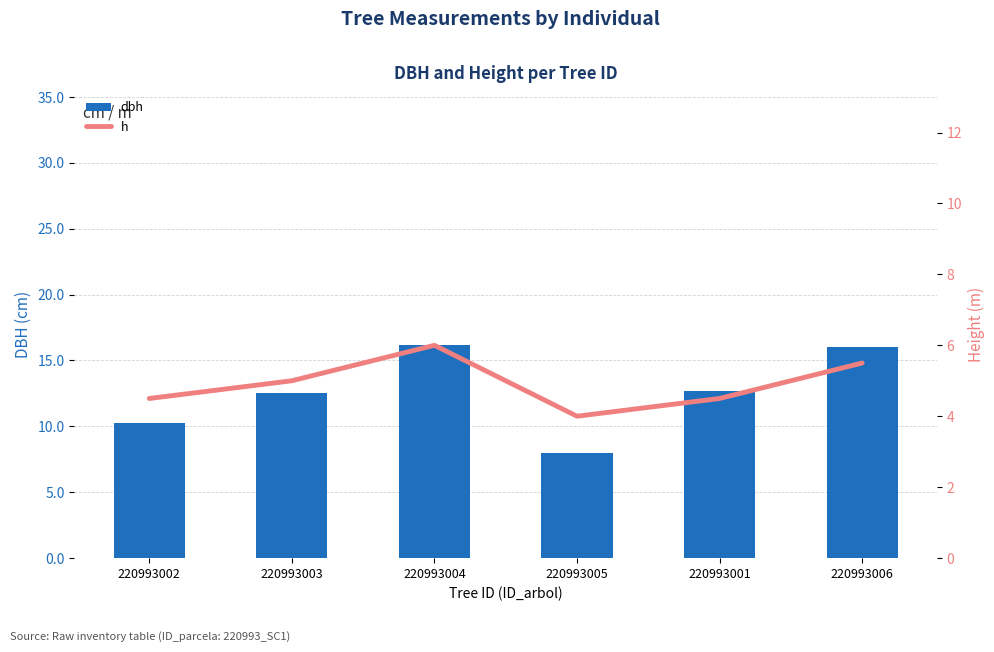

The value of h at 220993004 is 8.6. True or false?

False